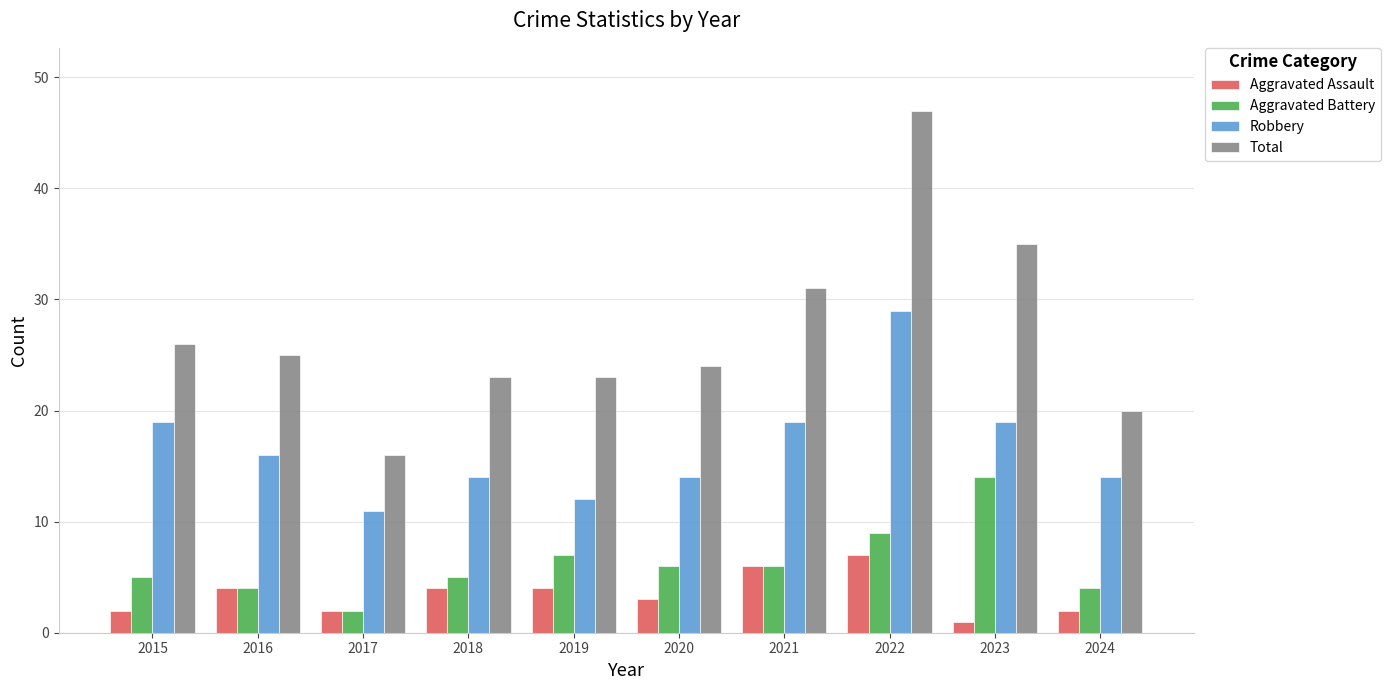

At which label is Total closest to 31?

2021